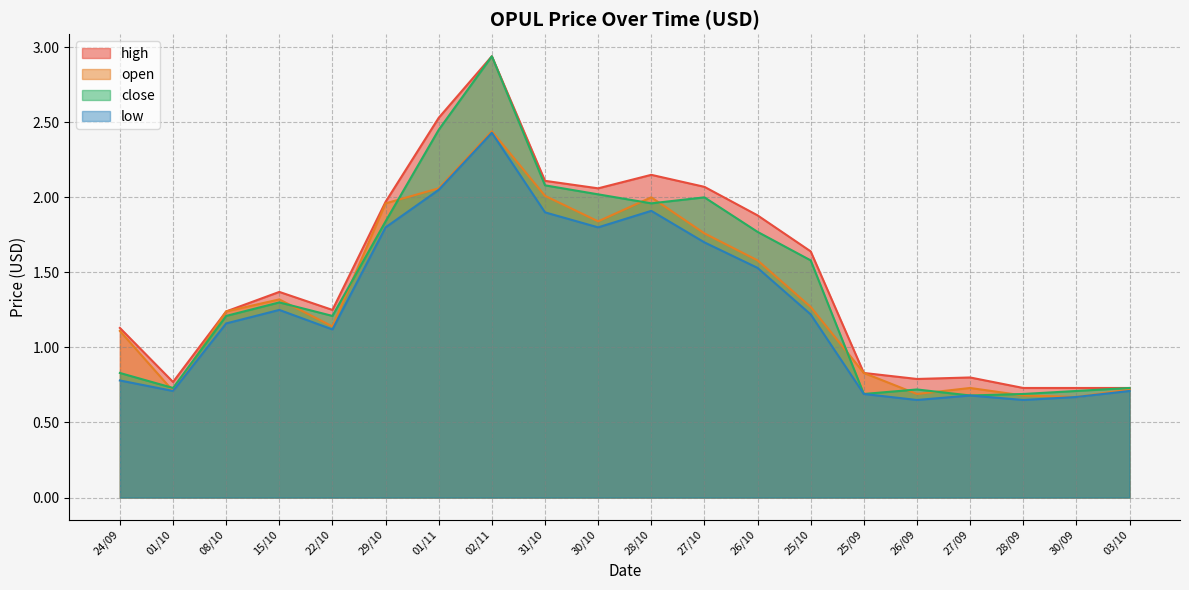

At which category does the chart reach its peak across all series?

02/11